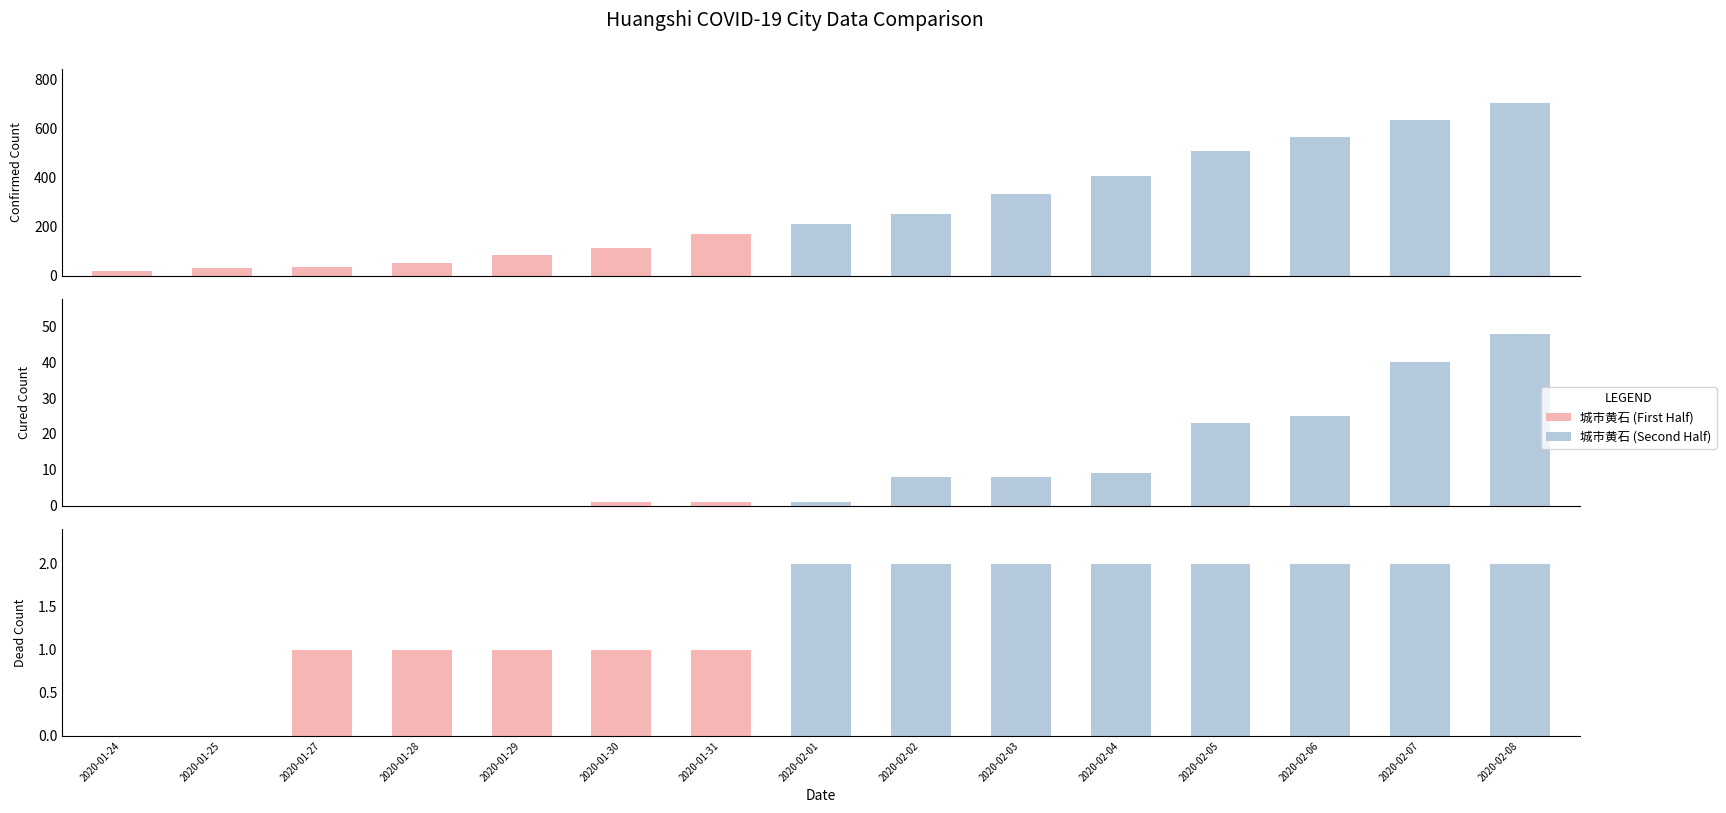

Are the bars grouped side by side (vs. stacked)?

Yes